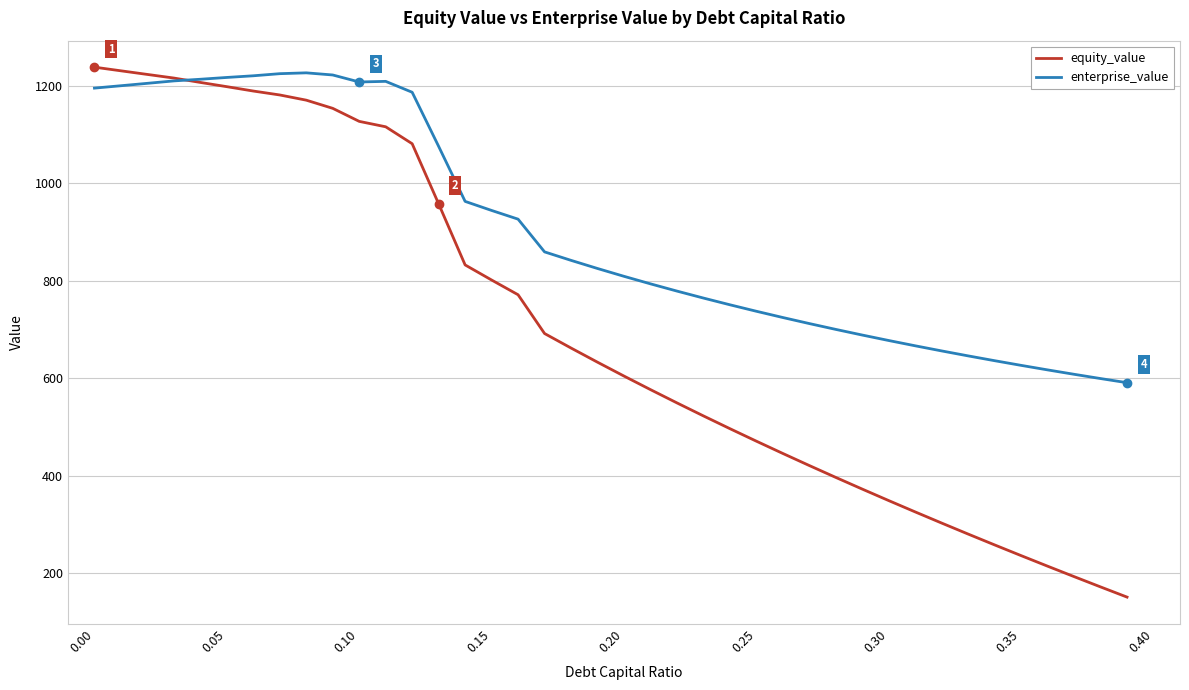

Which series has the largest total across all categories?

enterprise_value